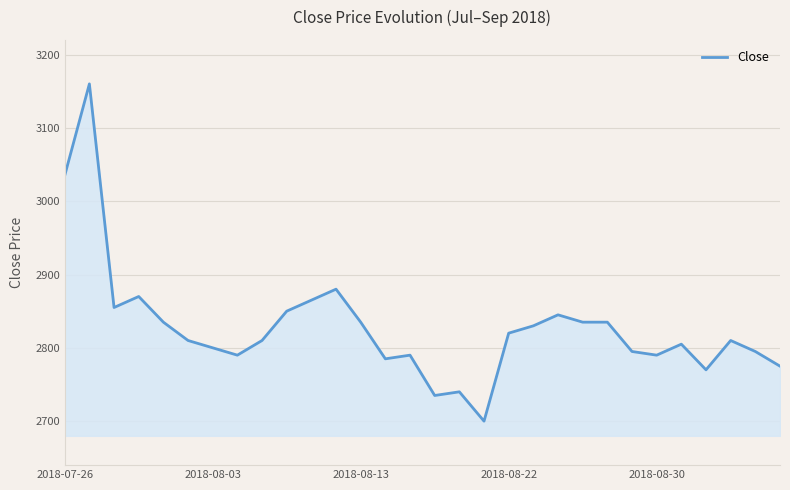

What is the difference between the maximum and minimum values?

460